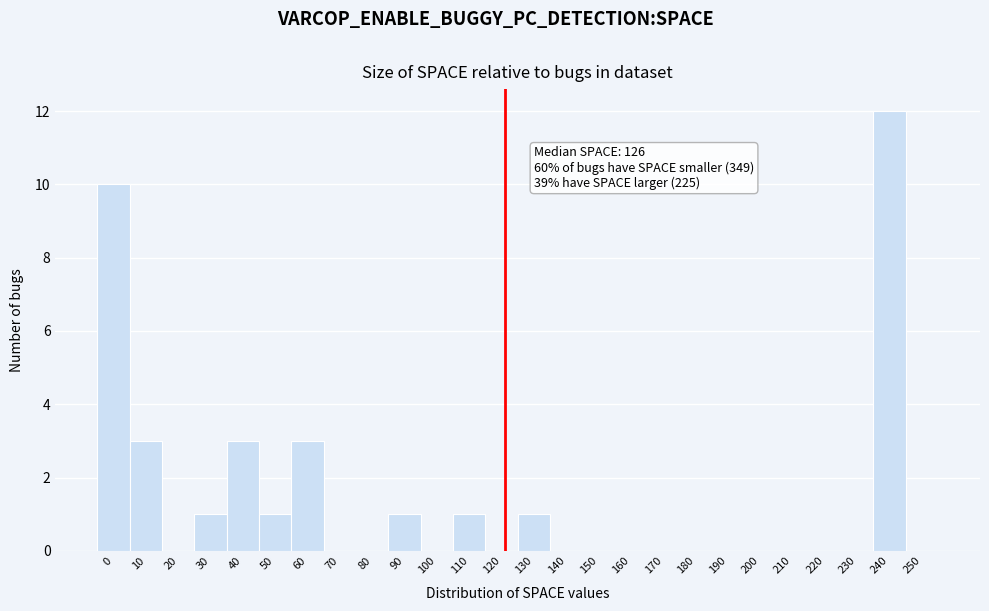

Reading left to right, list all the values displayed in this chart.

0=10	10=3	20=0	30=1	40=3	50=1	60=3	70=0	80=0	90=1	100=0	110=1	120=0	130=1	140=0	150=0	160=0	170=0	180=0	190=0	200=0	210=0	220=0	230=0	240=12	250=0